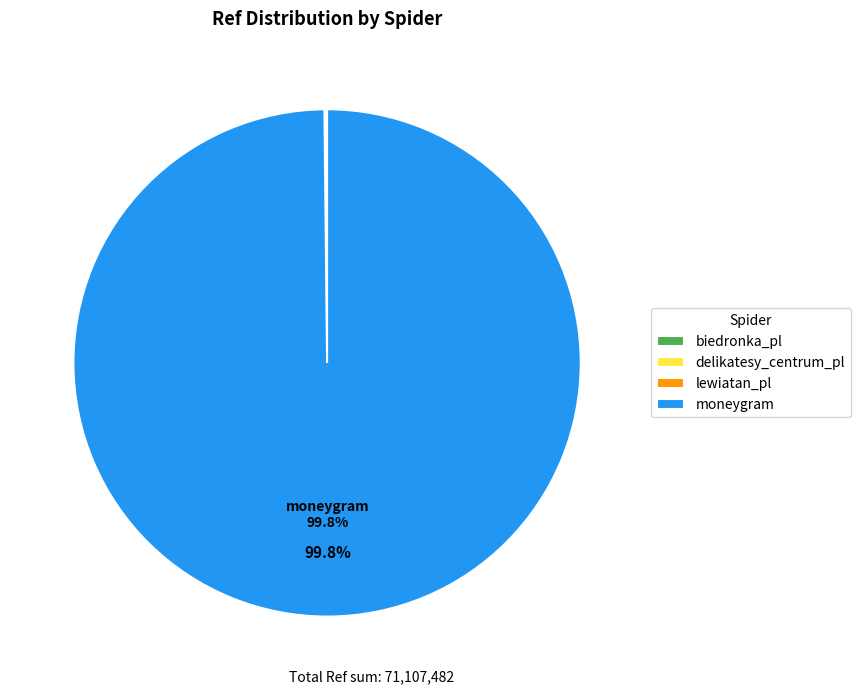

What is the largest slice in the pie chart?

moneygram